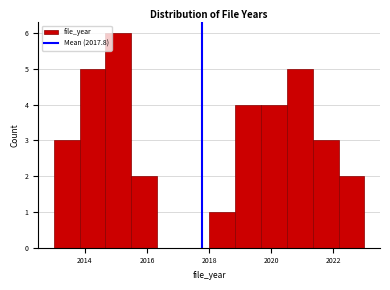

How tall is the bar that spans 2018.0 to 2018.8 on the x-axis? Neither the bar edges nor the heights are printed on the chart, so give them approximately, as read against the axes.

1